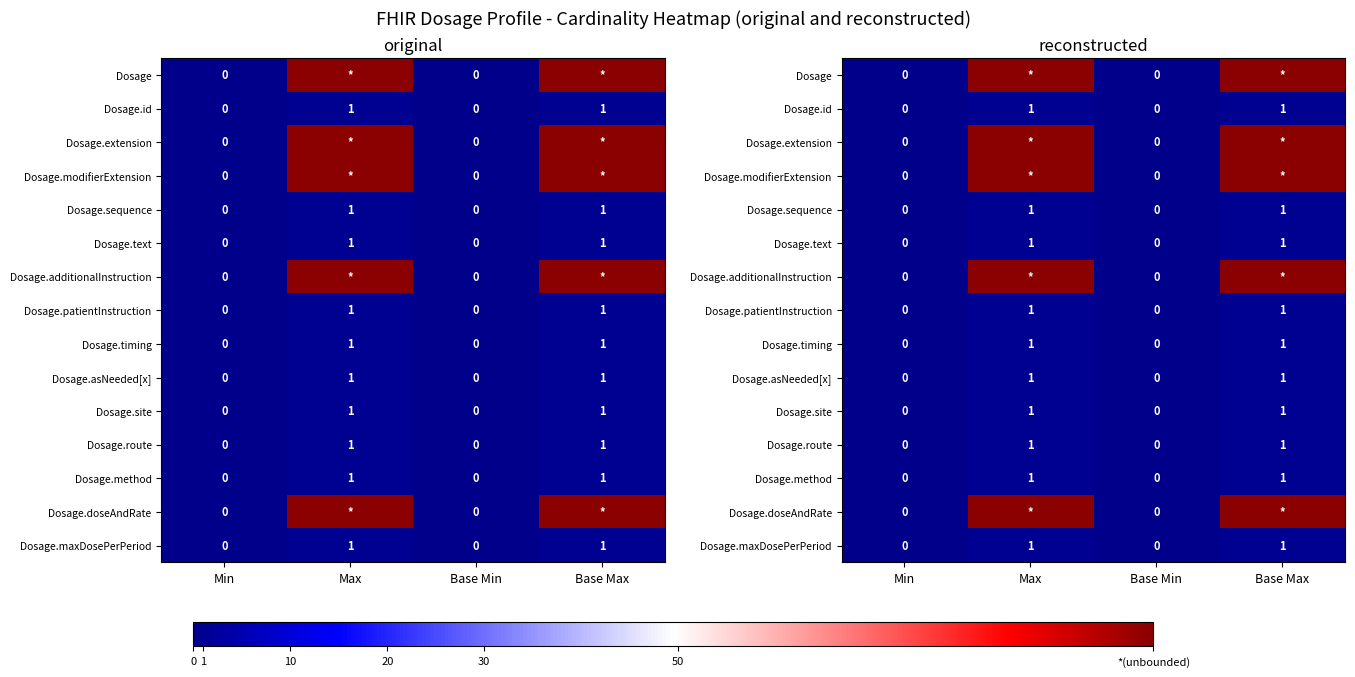

How many values in the Dosage.timing series are below 1?

2